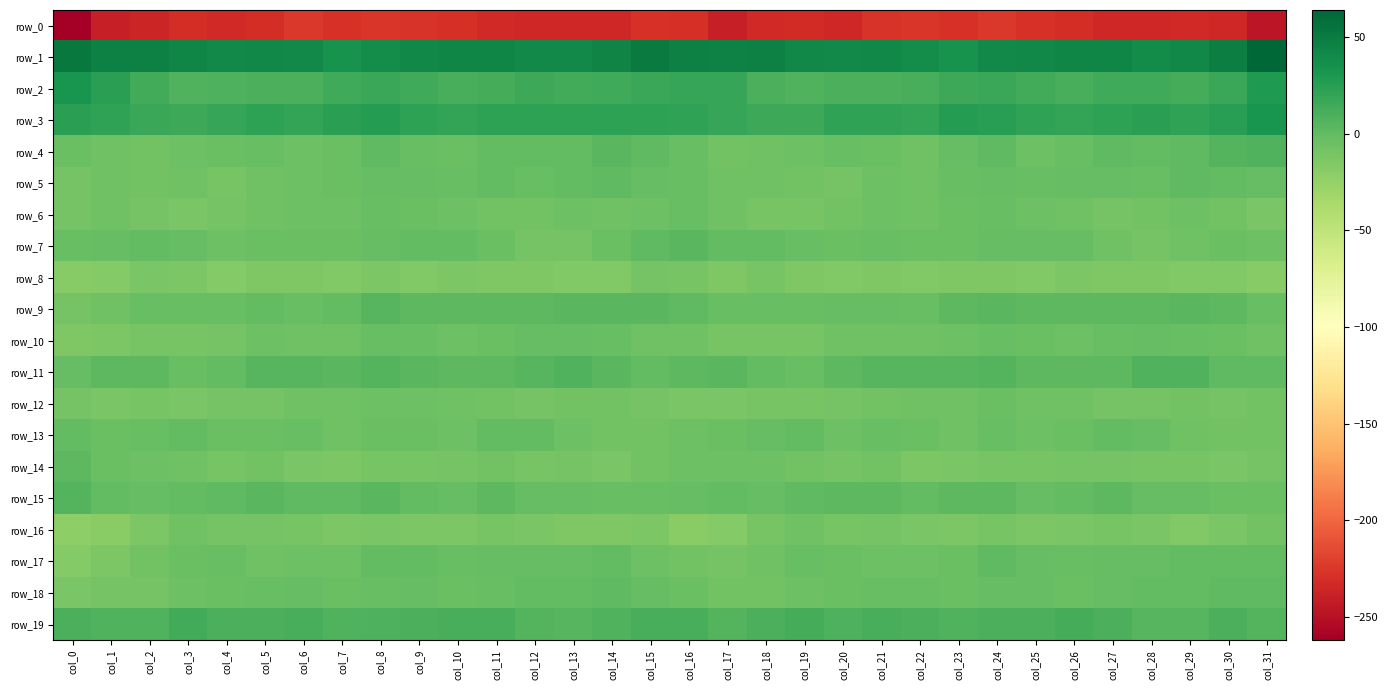

What is the maximum value shown in the chart?

64.0